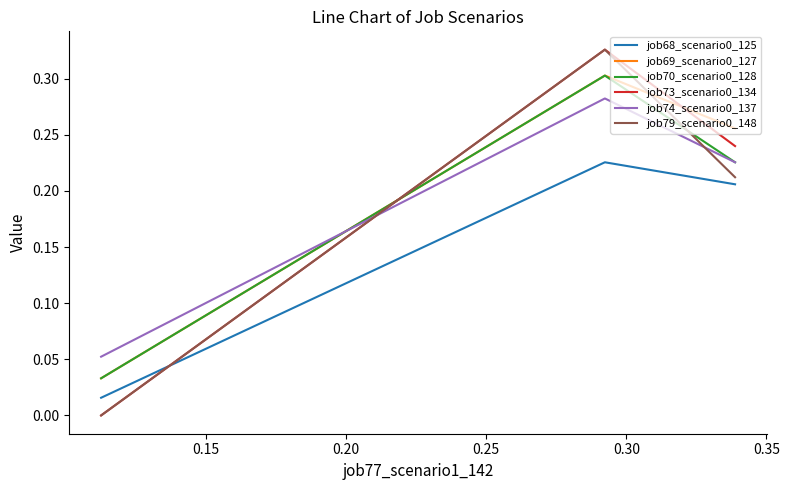

What is the total value across all series at 0.20?

0.1